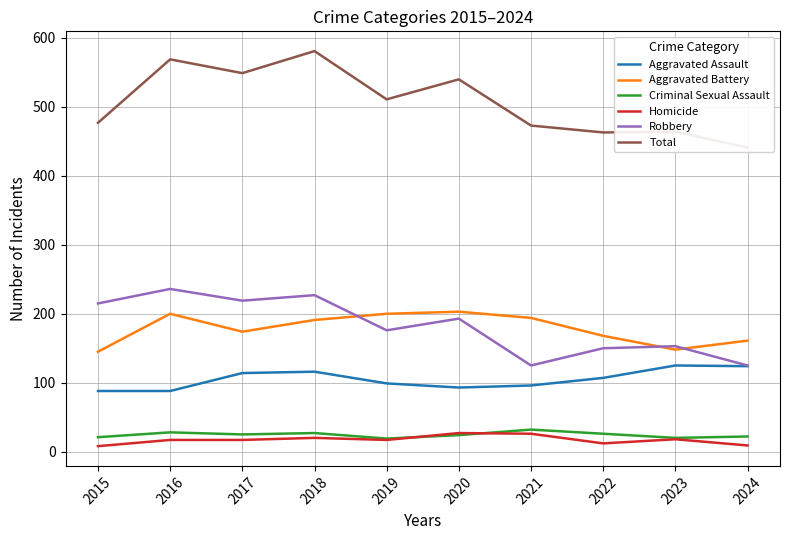

What is the maximum value for Aggravated Battery?

203